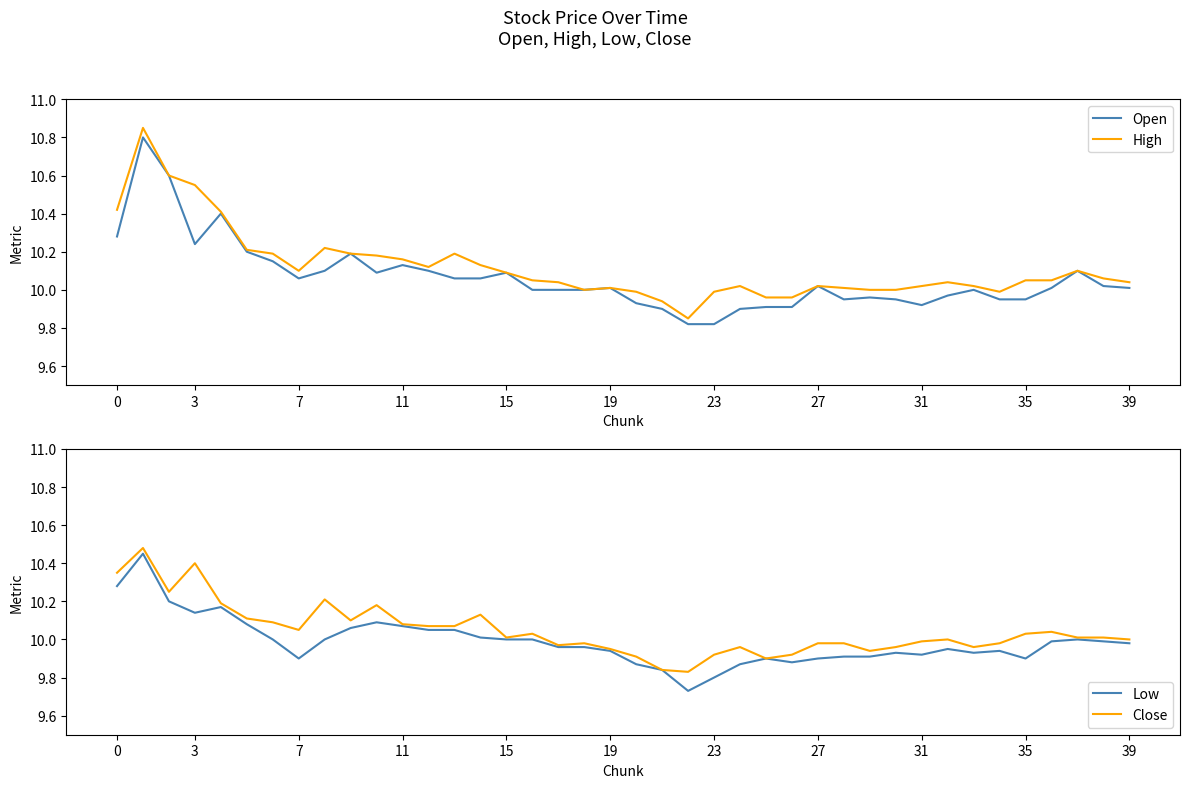

True or false: High and Close cross at least once.

False